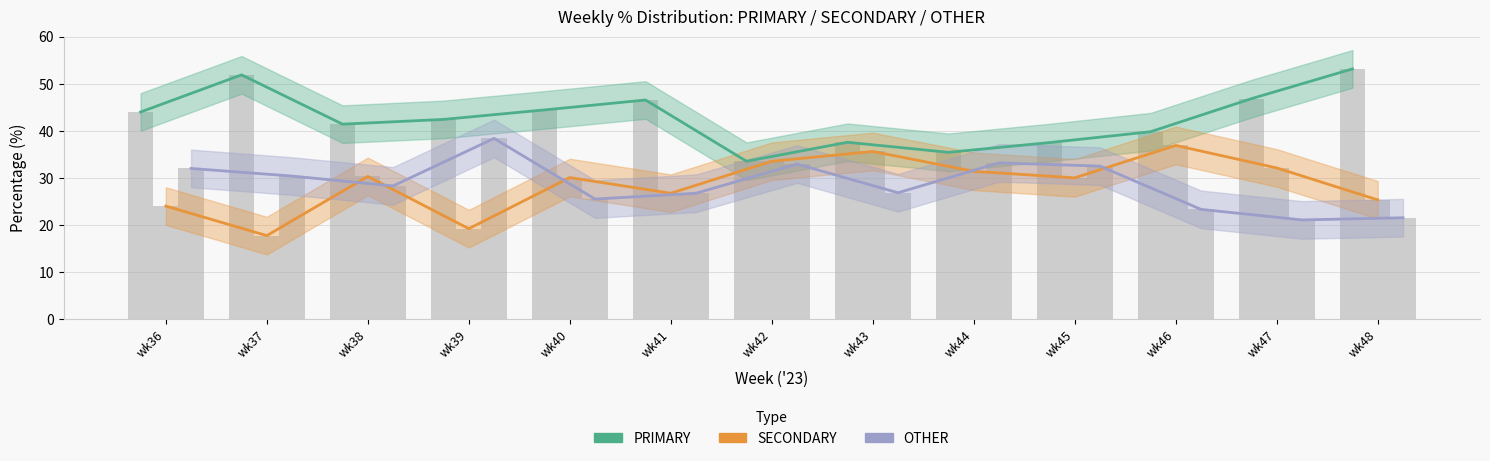

Count the number of categories in the chart.

13